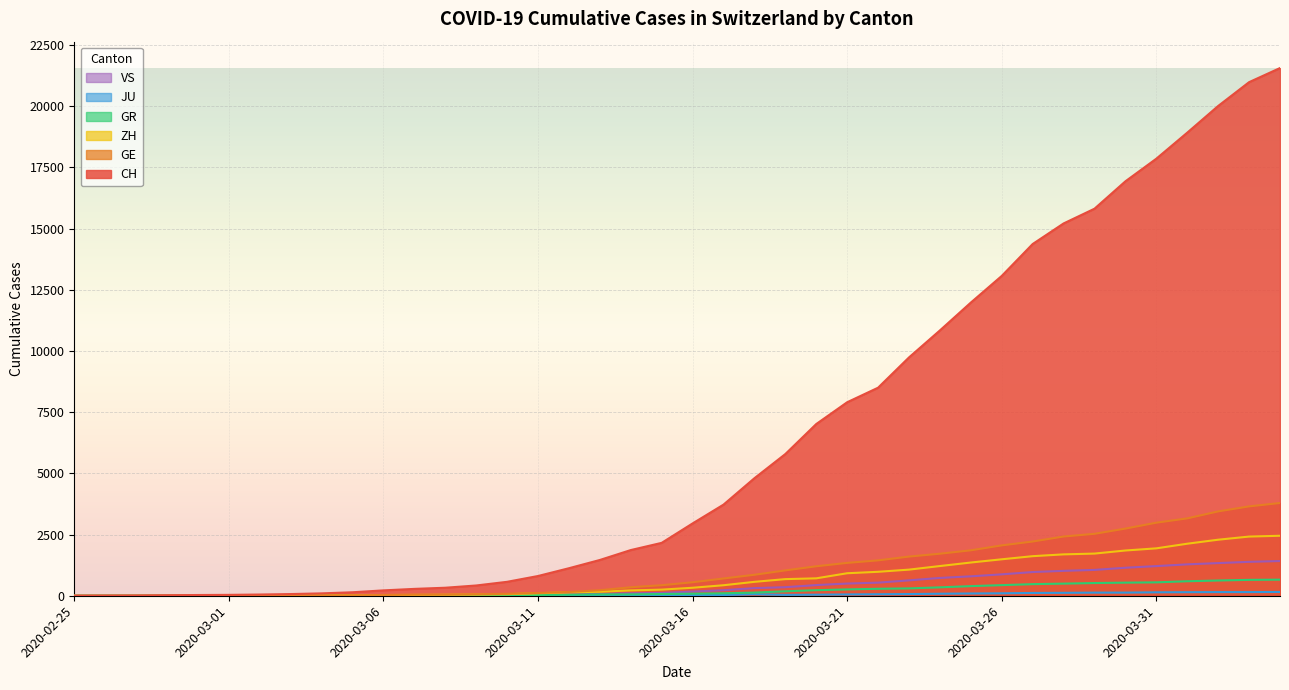

The value of CH at 2020-02-25 is -13093. True or false?

False